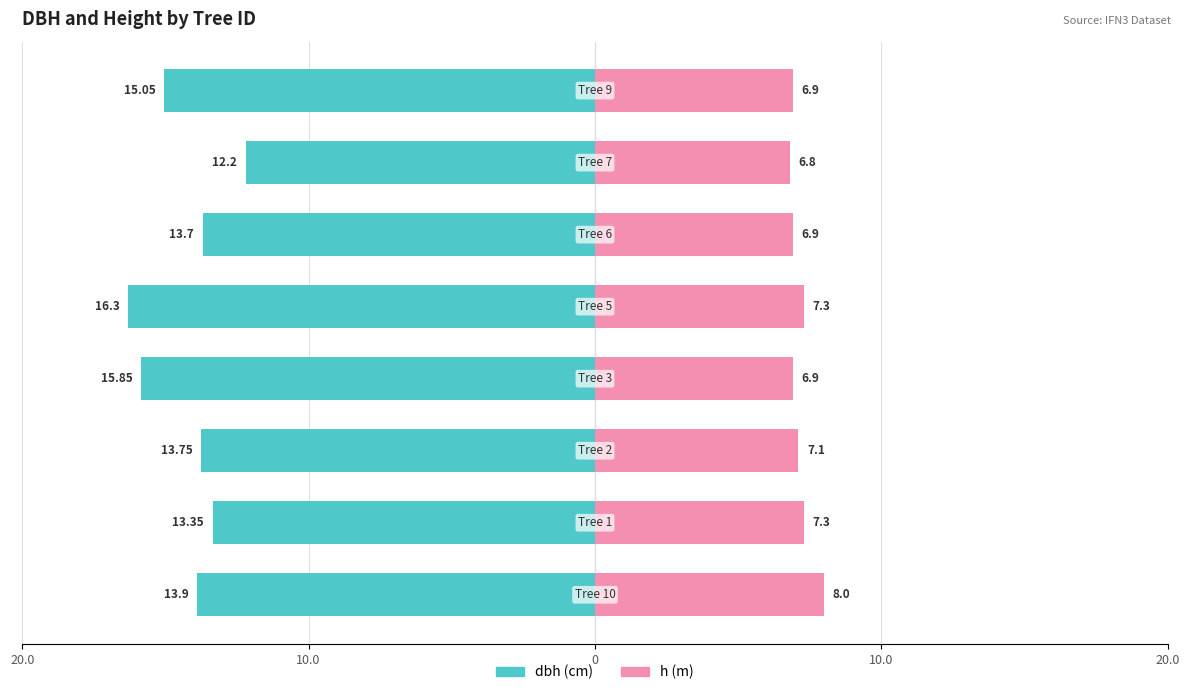

How many values in the dbh series are below -13?

7